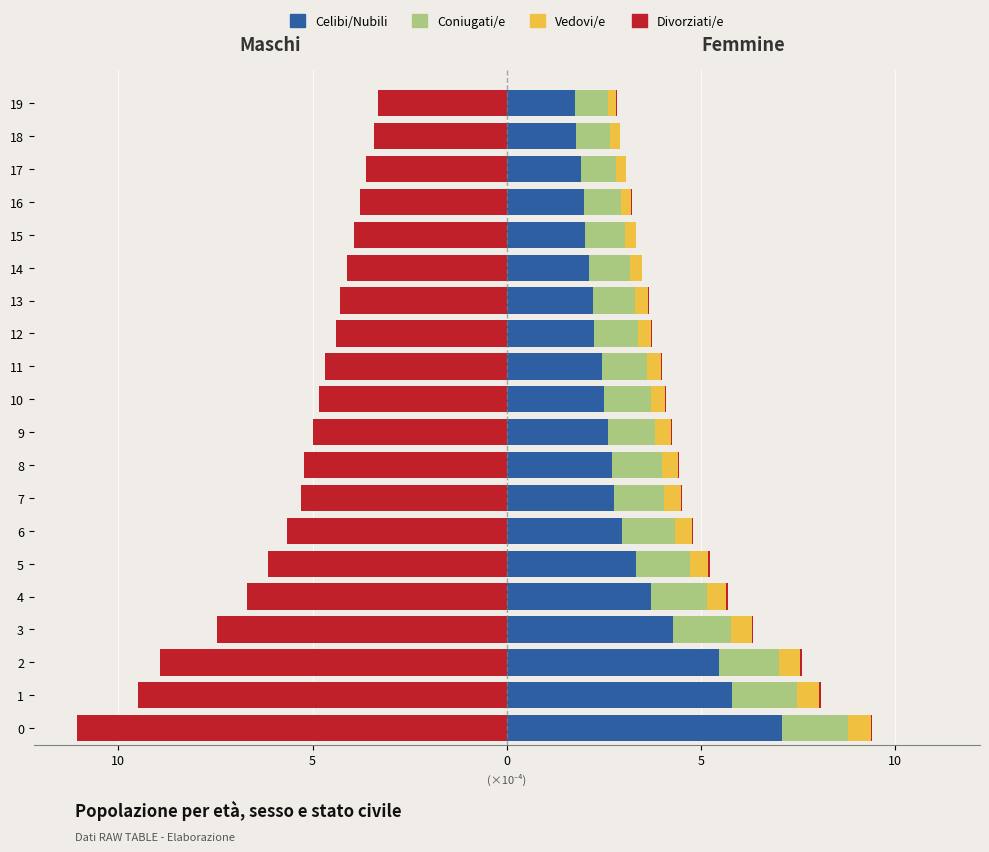

What are all the series names shown in the legend?

Celibi/Nubili, Coniugati/e, Vedovi/e, Divorziati/e